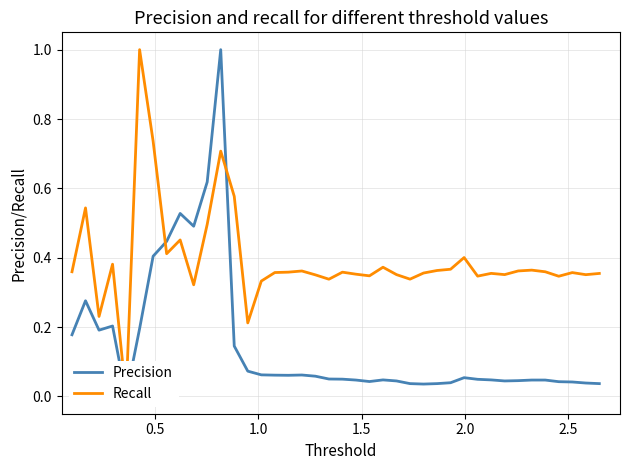

How many series are shown in this chart?

2